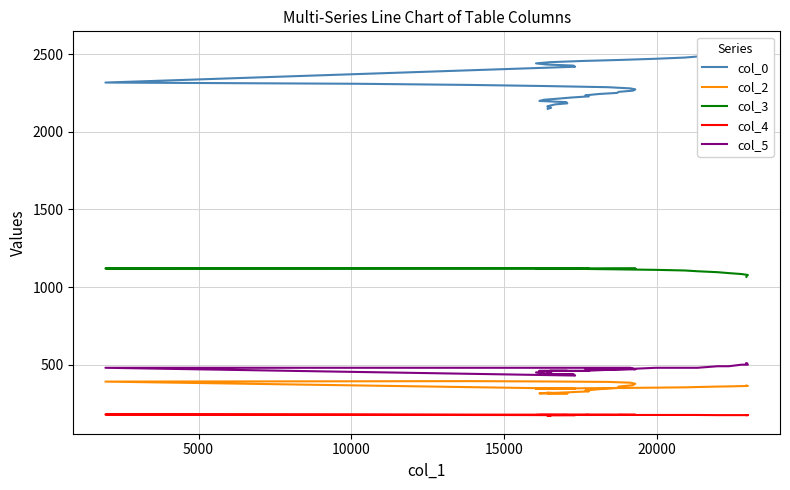

How many lines are shown in the chart?

5